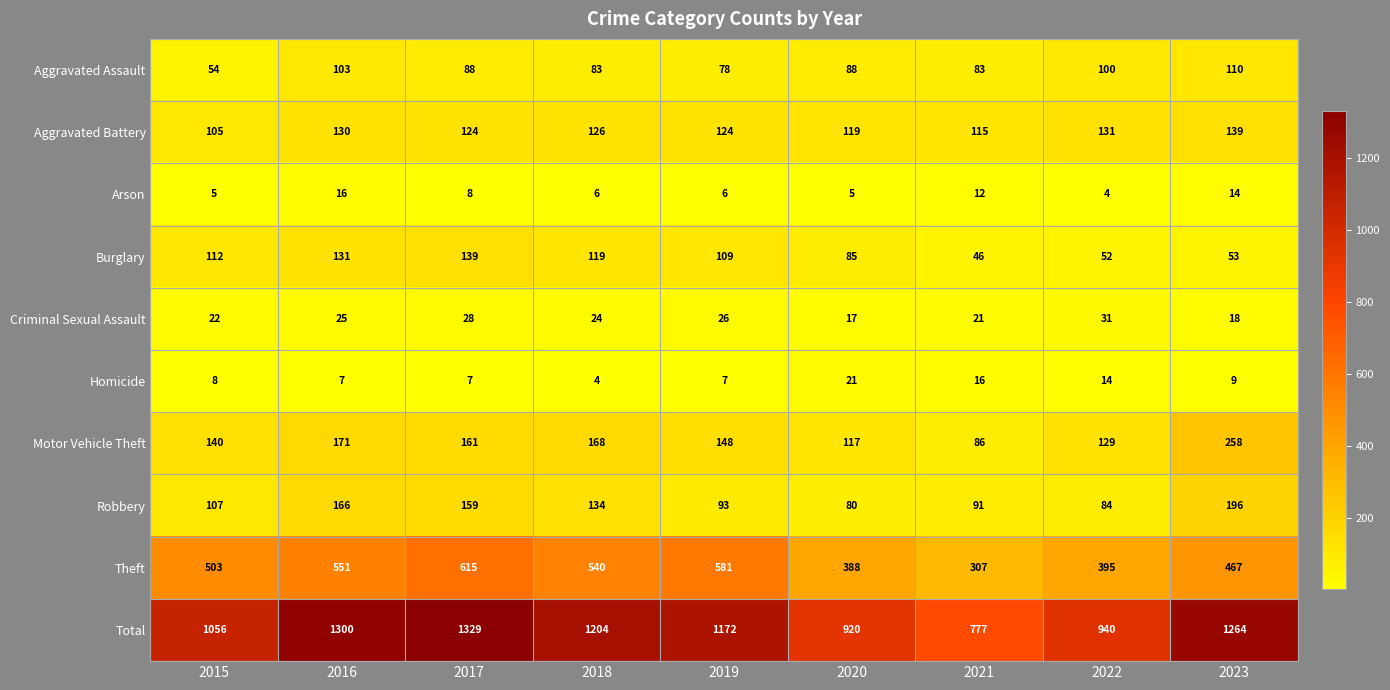

How many series are shown in this chart?

10